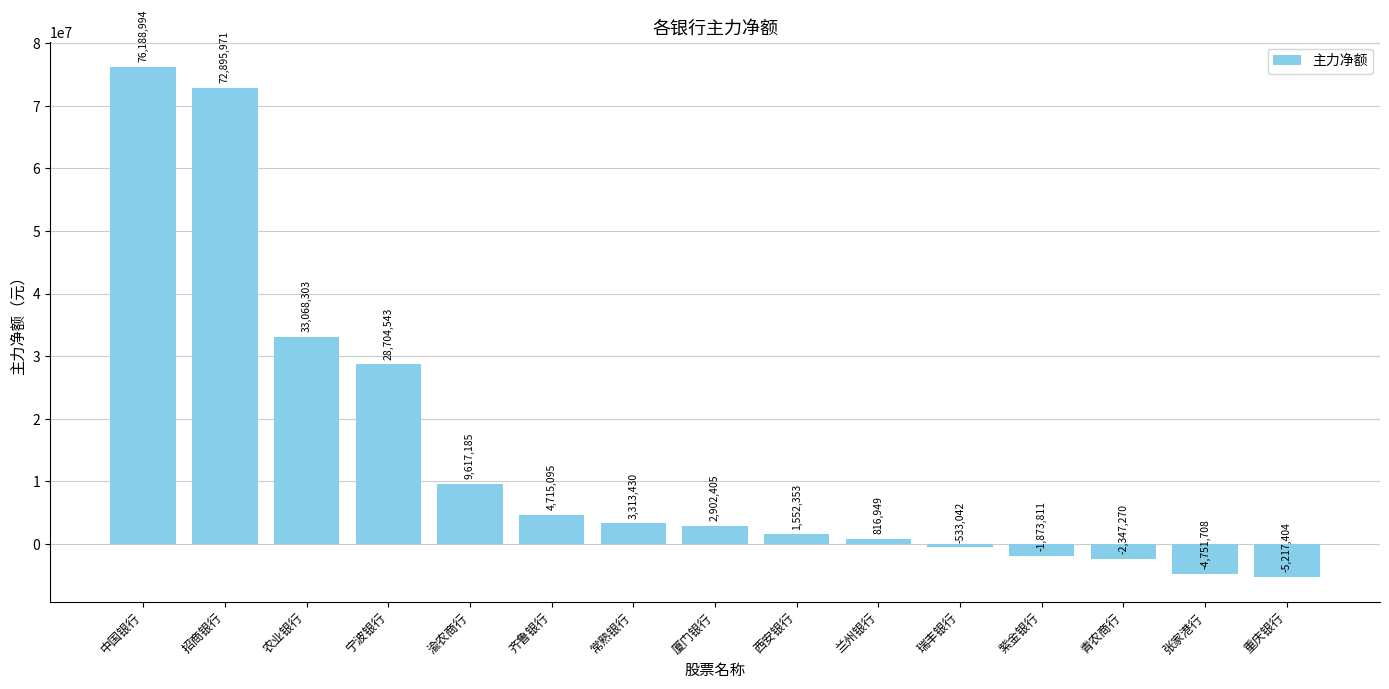

What is the label of the 11th bar from the left?

瑞丰银行